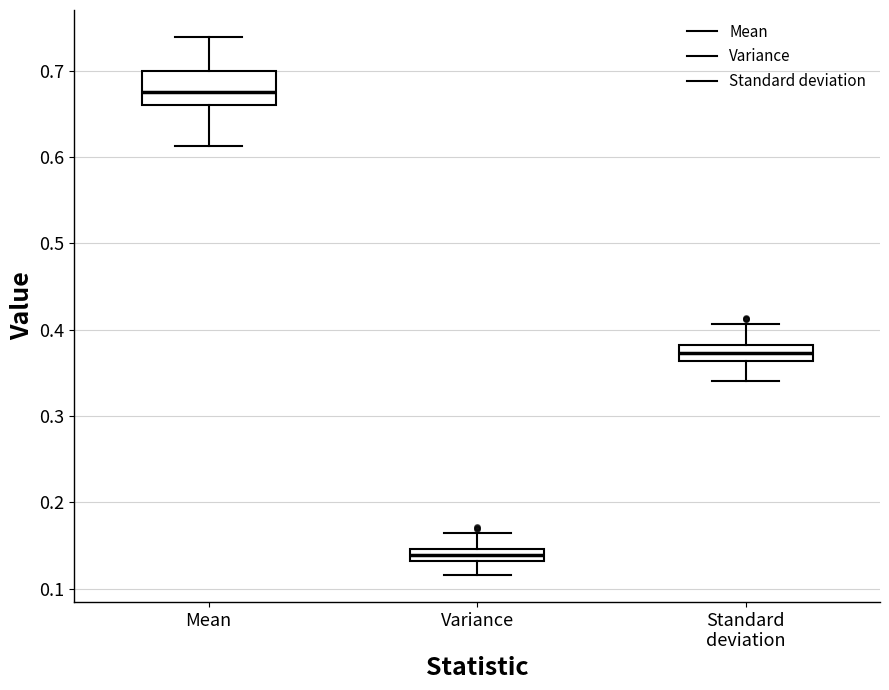

Comparing the boxes themselves (not the whiskers), which one is the tallest?

Mean